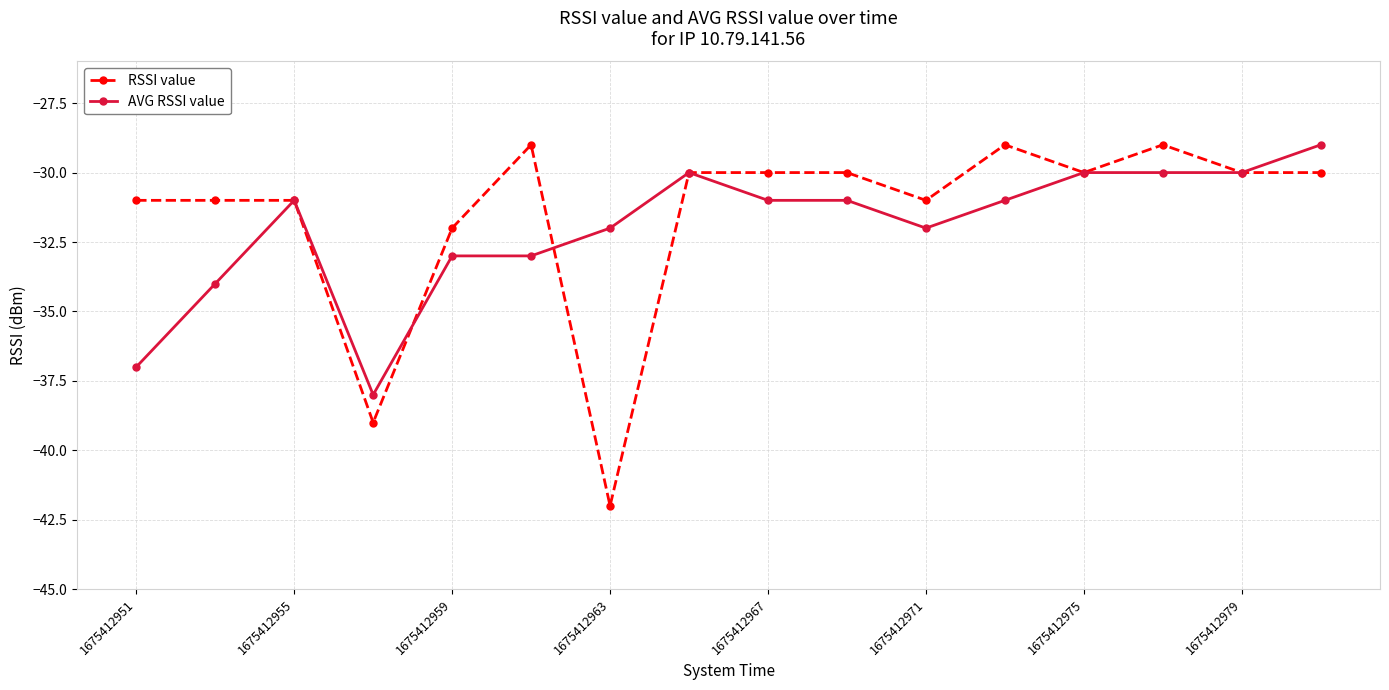

What is the minimum value for RSSI value?

-42